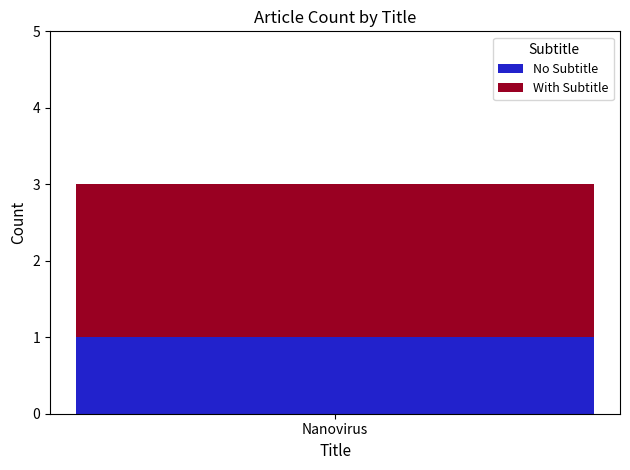

Rank the categories by No Subtitle value from lowest to highest.

Nanovirus